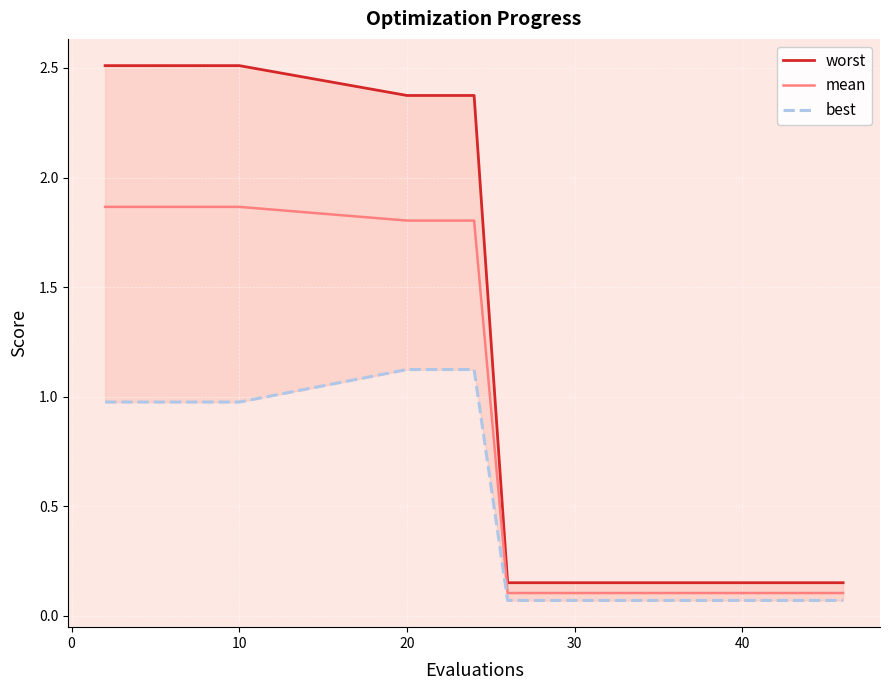

The best series shows 0.0 at 12. True or false?

False